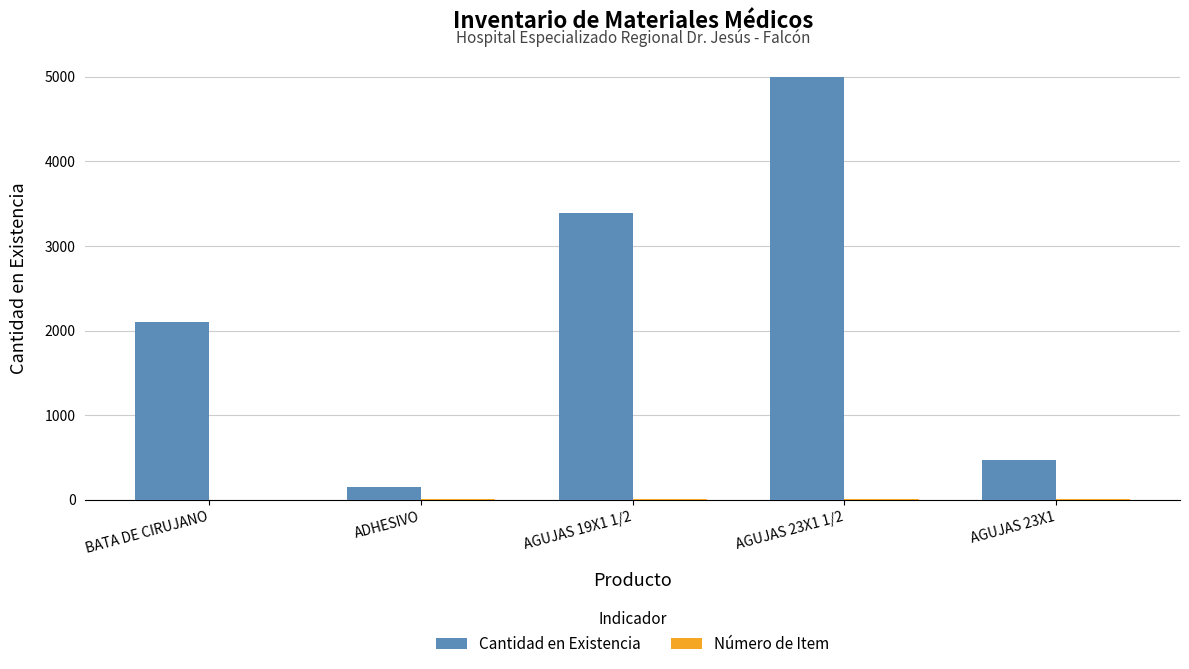

At which category is the sum across all series the highest?

AGUJAS 23X1 1/2